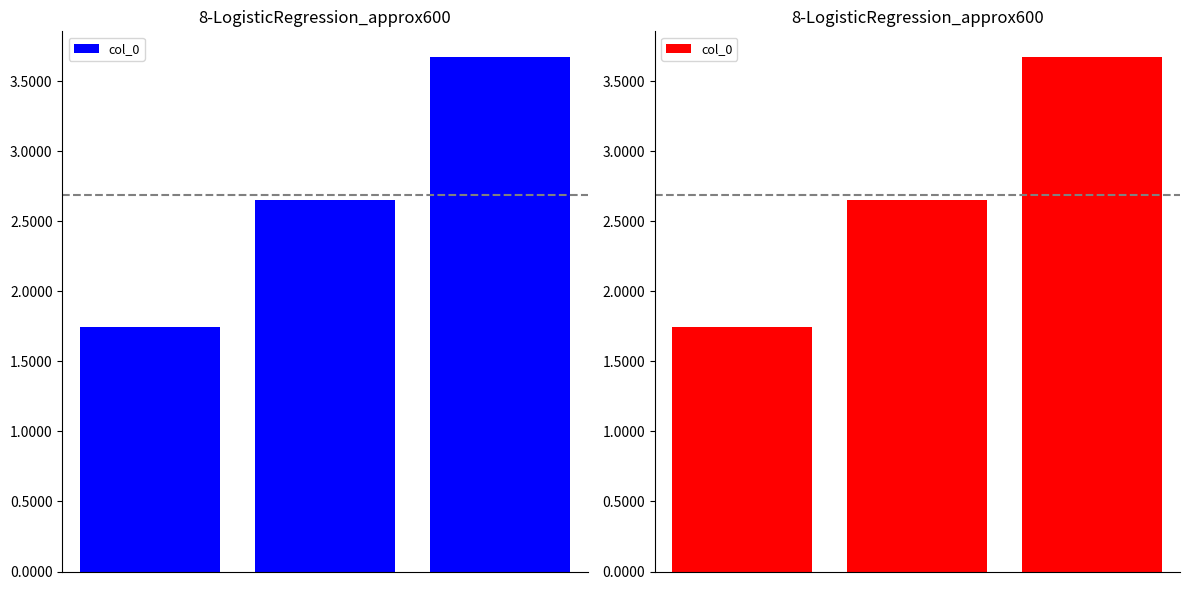

Are the bars grouped side by side (vs. stacked)?

No